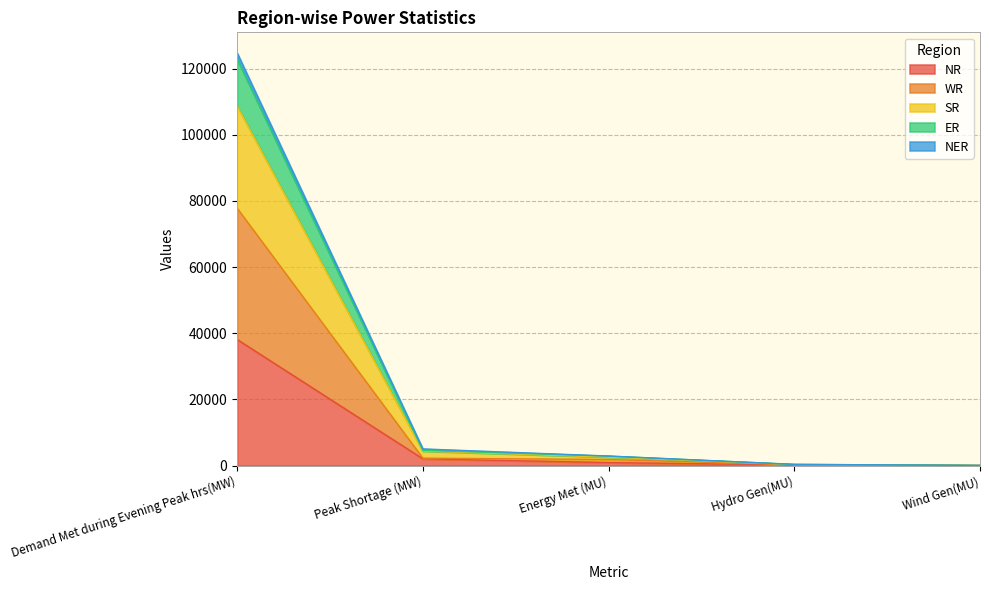

What is the average value of the NR series?

8268